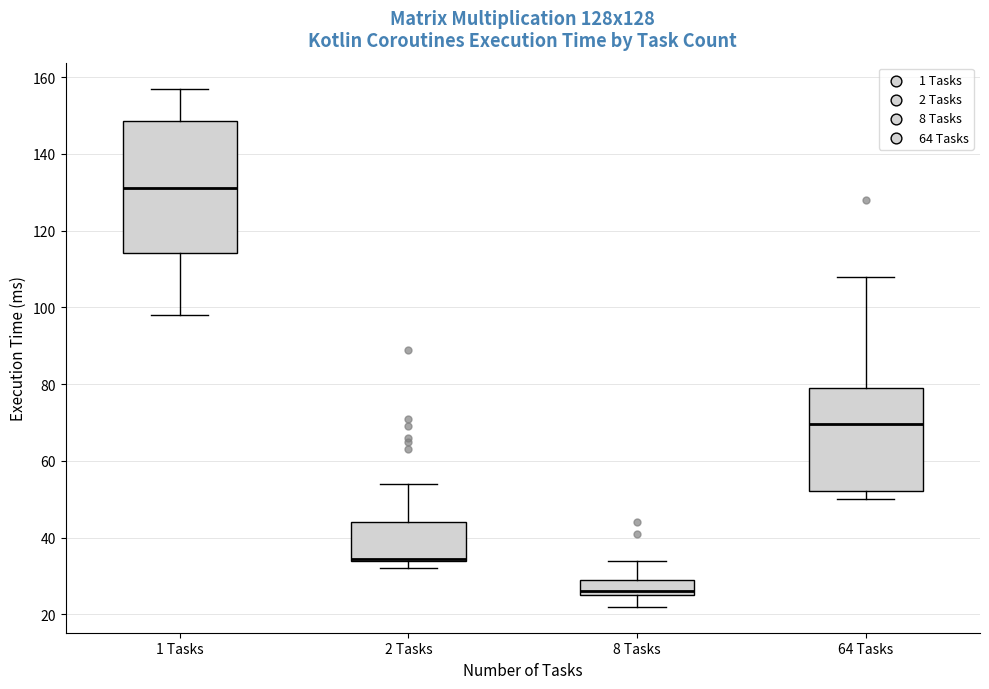

Comparing the boxes themselves (not the whiskers), which one is the tallest?

1 Tasks